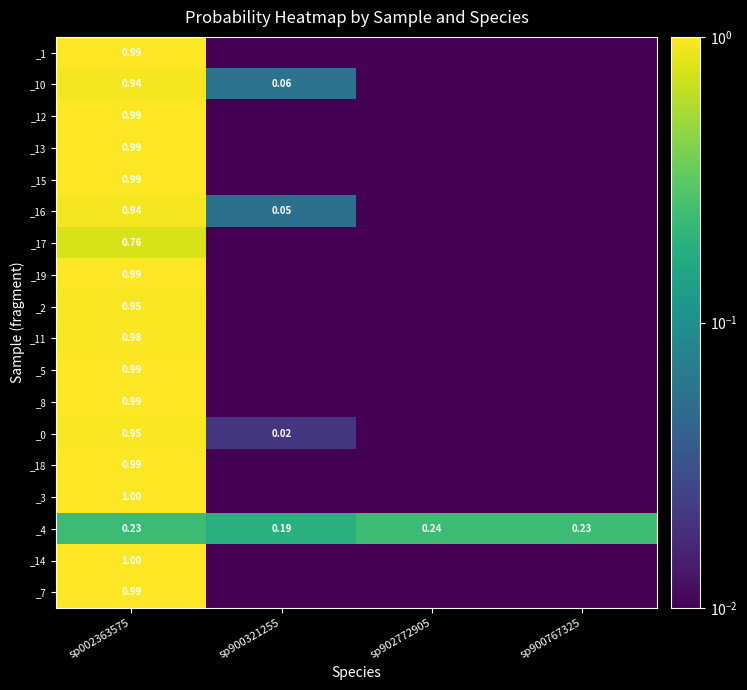

The _13 series shows 0.0 at sp900321255. True or false?

False